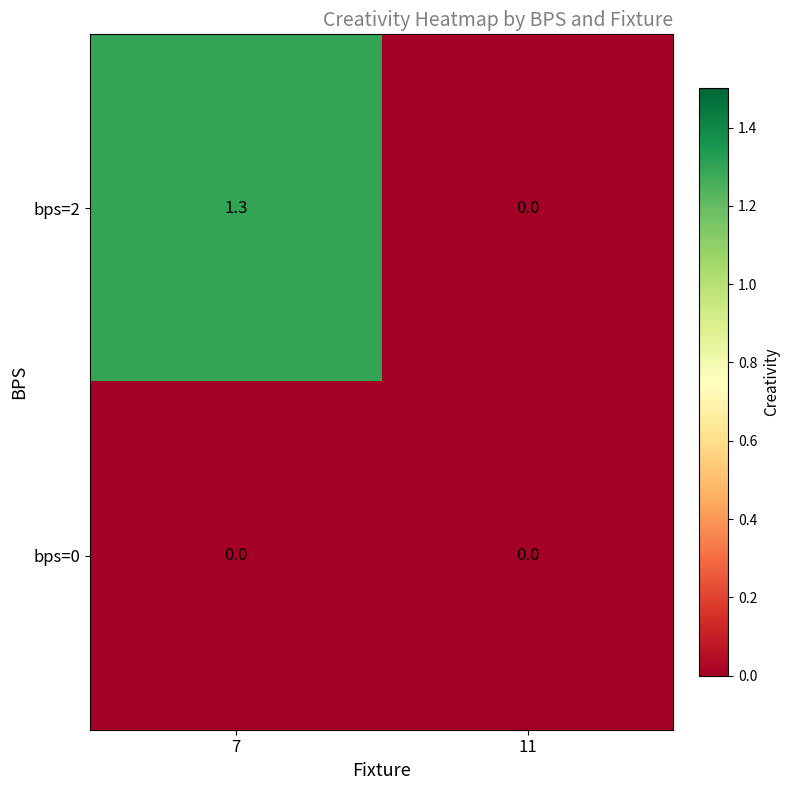

How many distinct data groups are displayed?

2